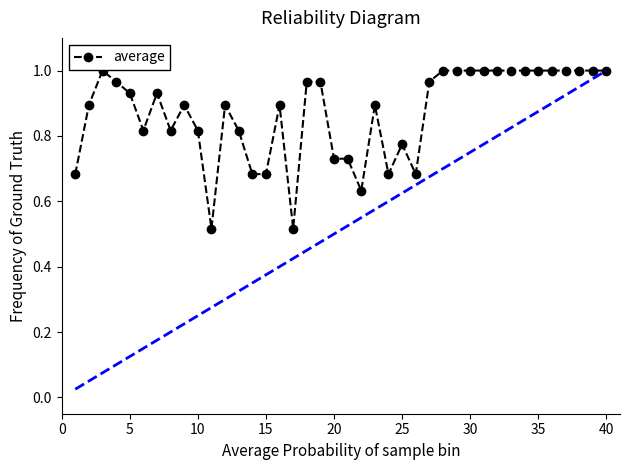

True or false: the data has more than 1 interior local peaks.

True